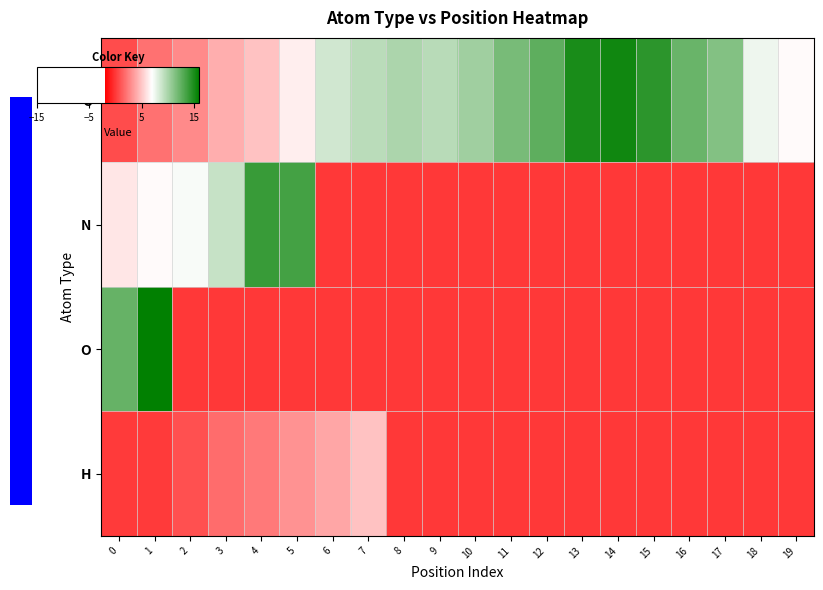

Between 1 and 19, which is larger?

19